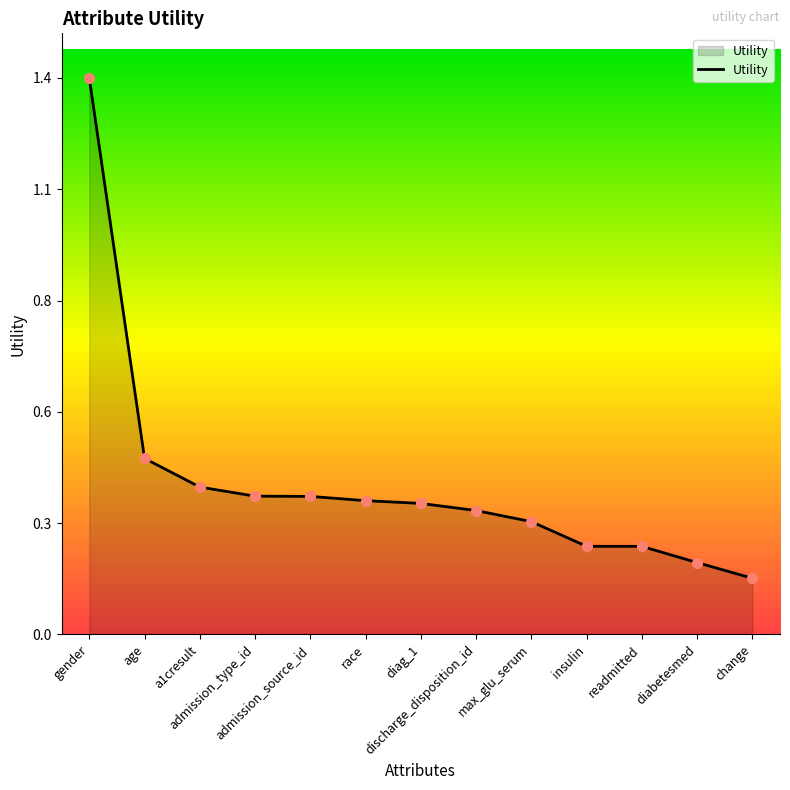

What is the change in value from discharge_disposition_id to readmitted?

-0.1